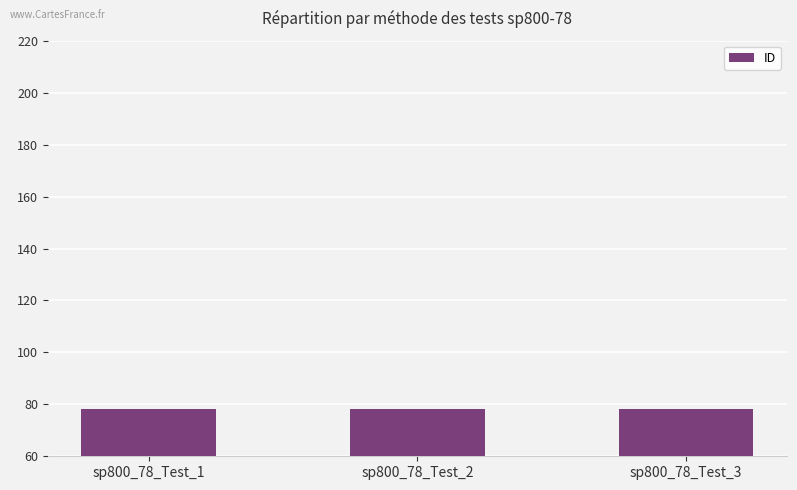

What is the value of the 1st bar from the left?

78.1